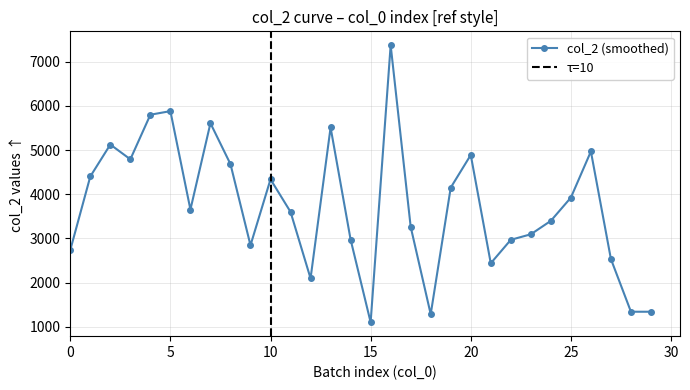

Reading left to right, extract all data points from this chart.

2739	4402	5124	4790	5798	5879	3654	5606	4681	2846	4338	3601	2097	5510	2975	1105	7370	3264	1288	4150	4888	2440	2970	3095	3399	3924	4968	2535	1344	1344